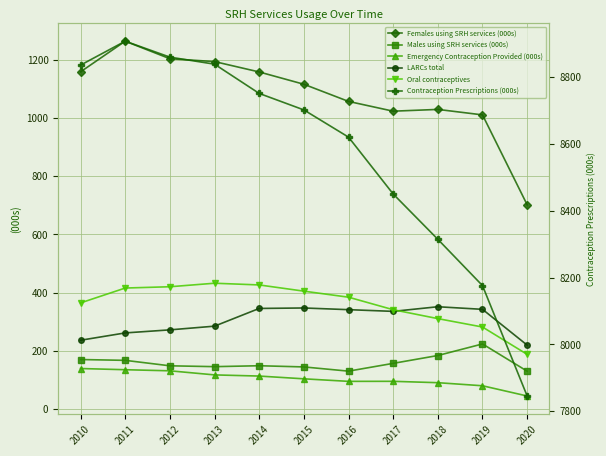

How many lines are shown in the chart?

6